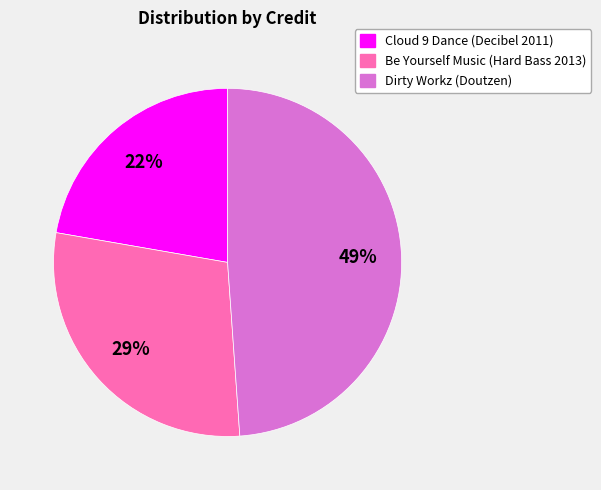

Which category has the biggest portion of the pie?

Dirty Workz (Doutzen)